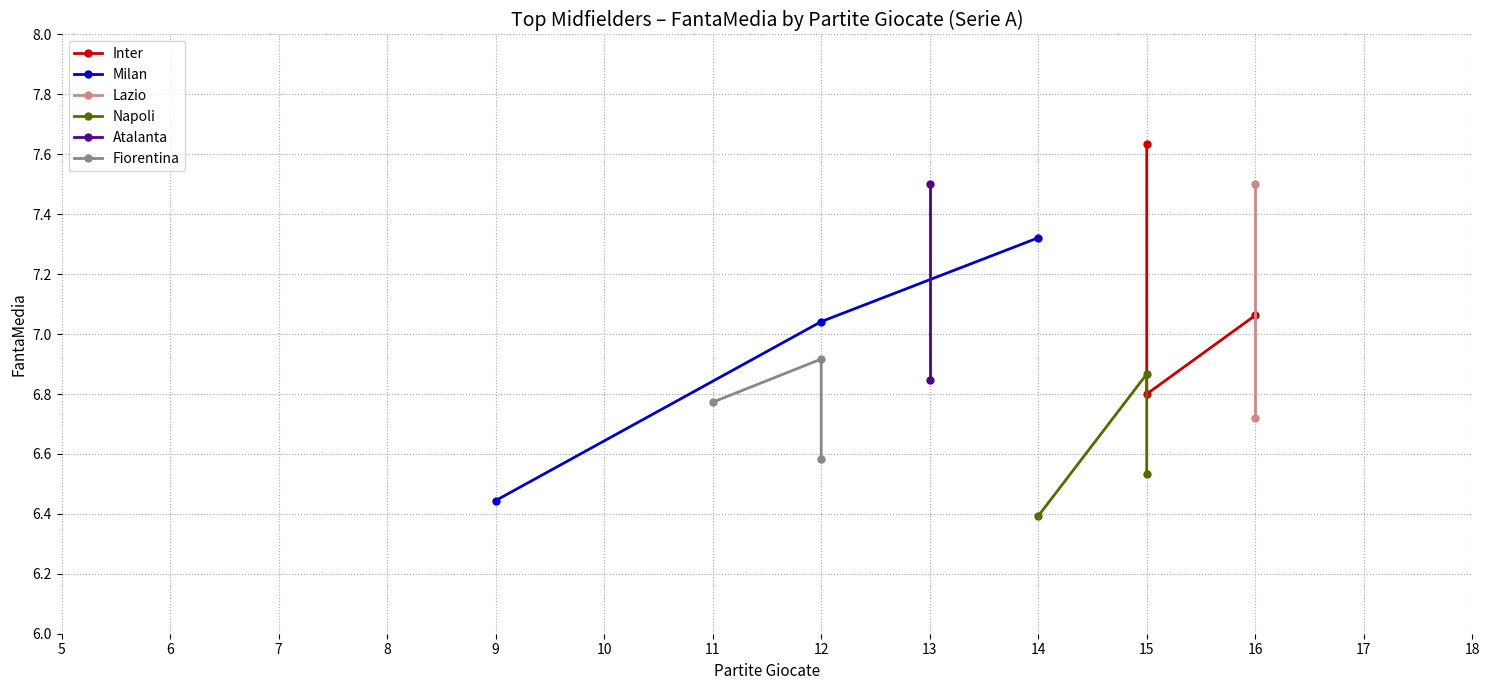

True or false: BARELLA has a value of 9.1 at 8.

False